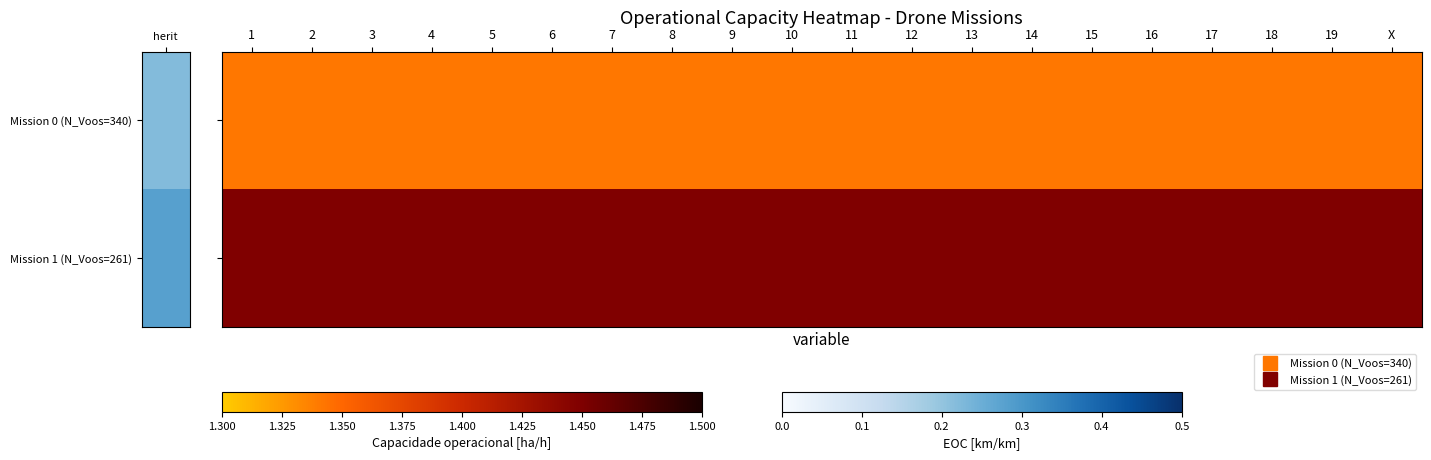

What is the total value across all series at 18?

2.8